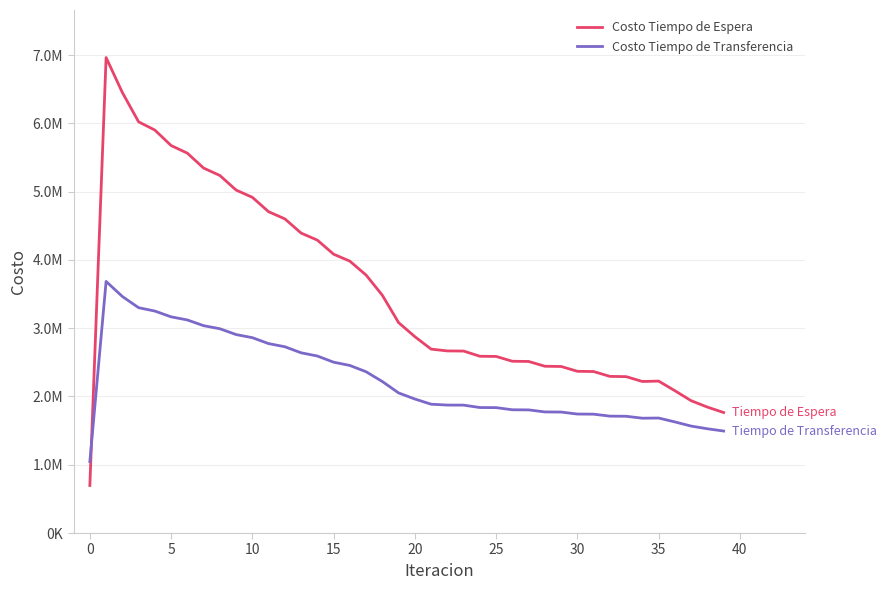

At how many categories does at least one series exceed 6280866?

2